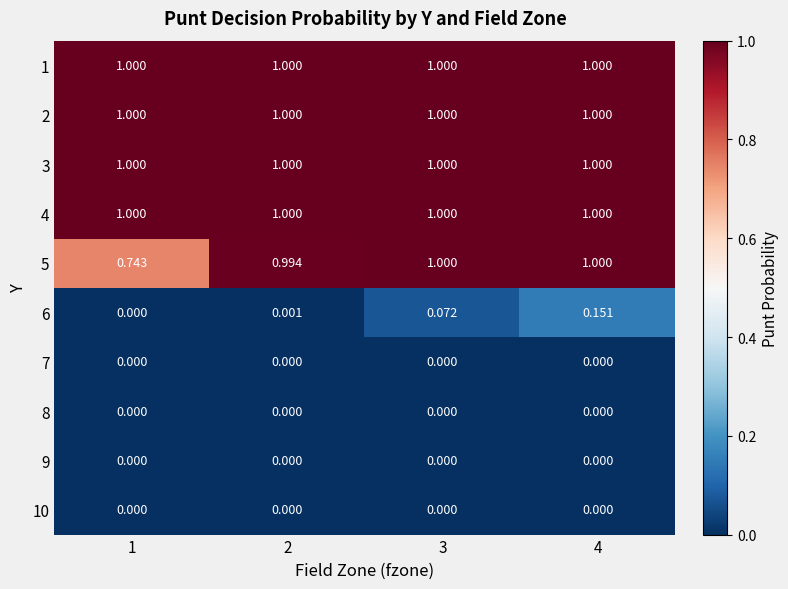

List the series in order of their peak value, lowest first.

7, 8, 9, 10, 6, 1, 2, 3, 4, 5